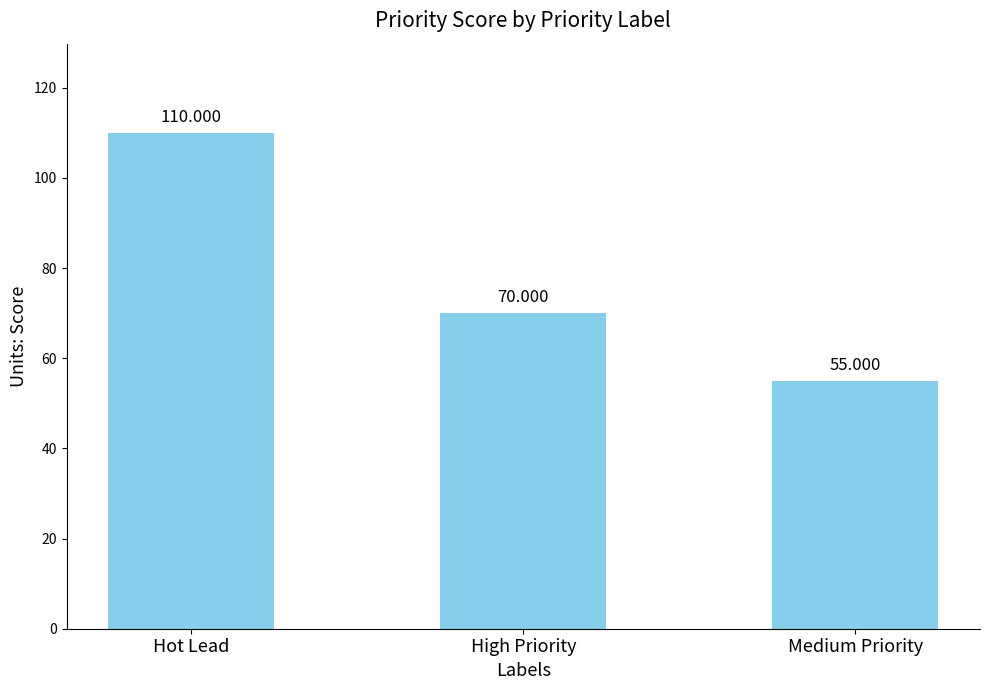

Which category has the lowest value across all series?

Medium Priority